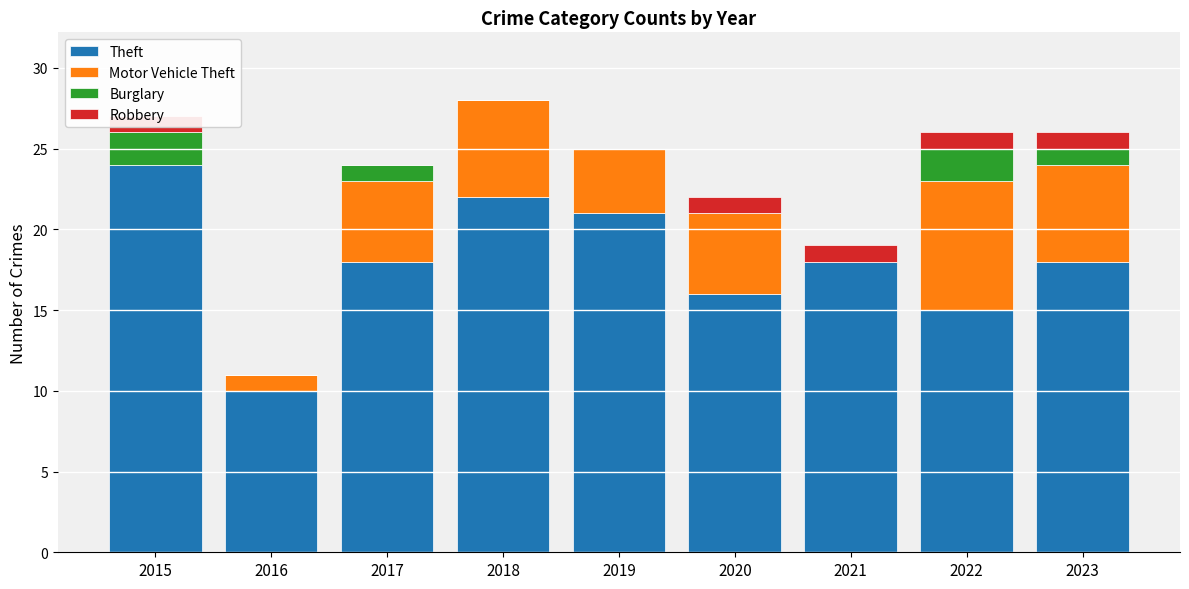

What is the value of the Theft bar at the 4th from the left?

22